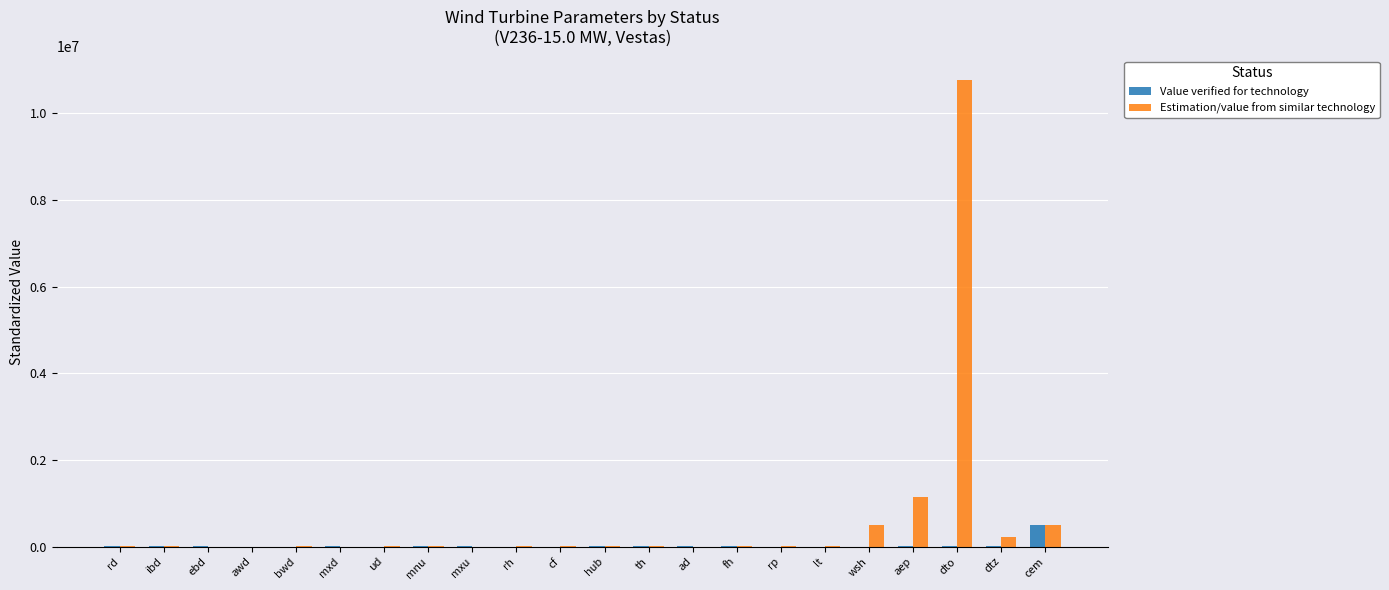

What is the total value across all series at ibd?

1444.0